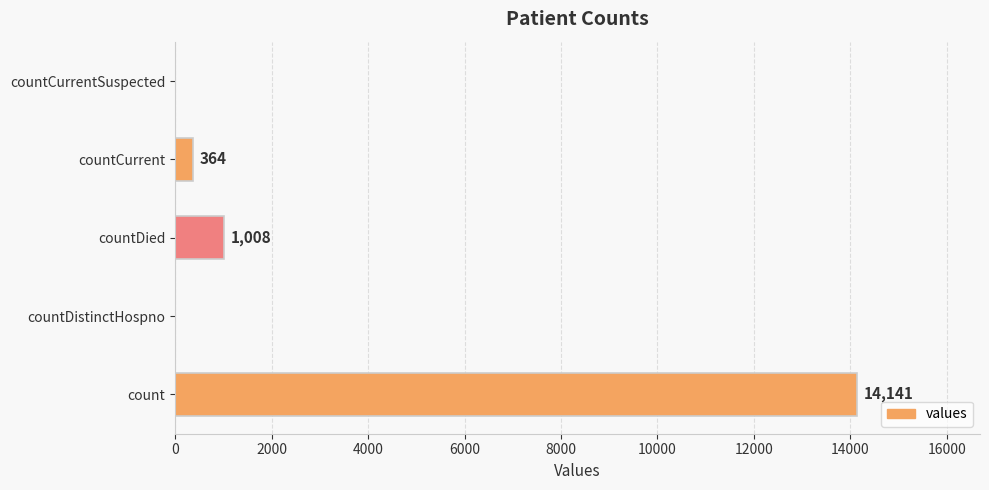

Which has a higher value, countDistinctHospno or countCurrent?

countCurrent